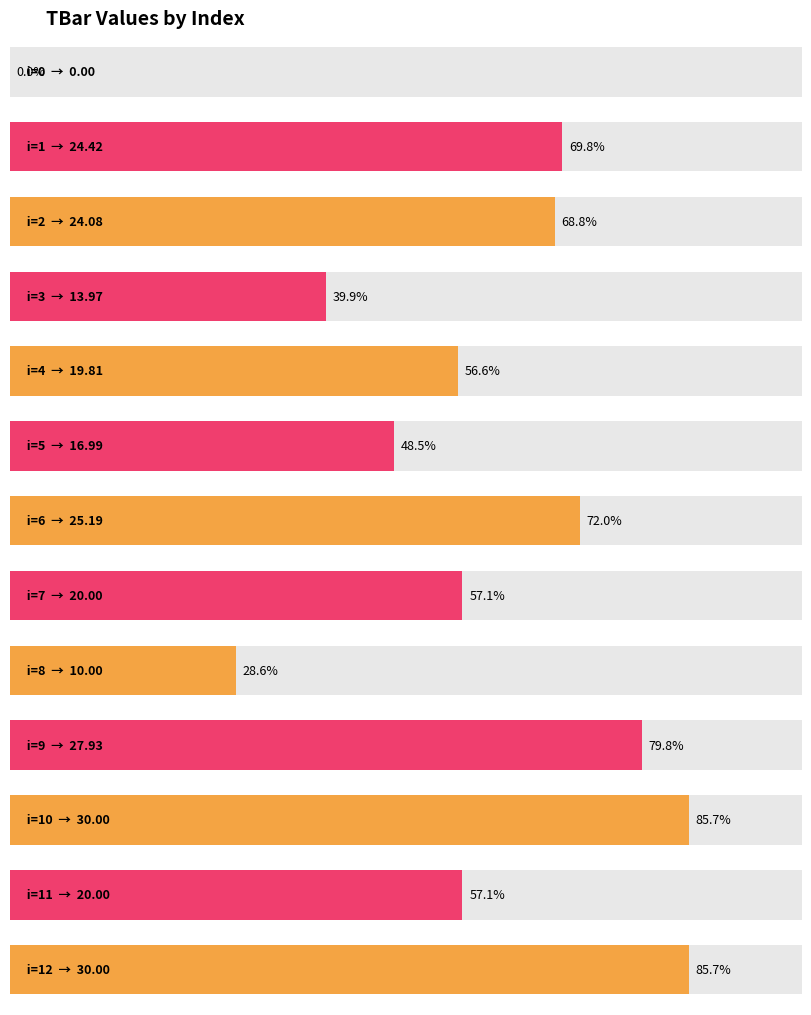

What is the sum of all values?

262.4